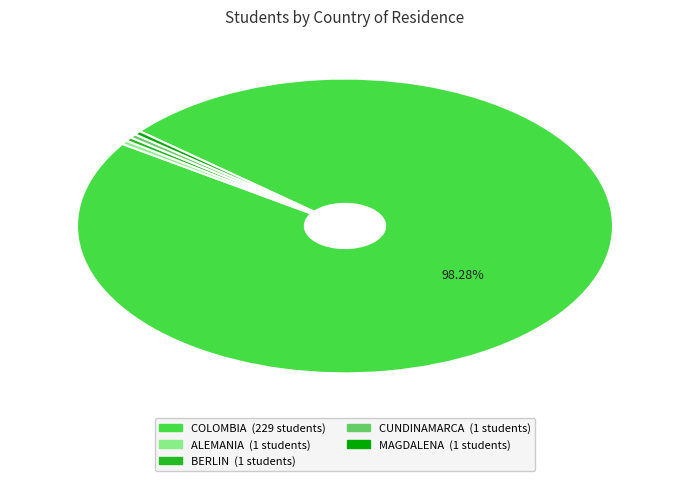

Is the sum of ALEMANIA and MAGDALENA greater than half?

No